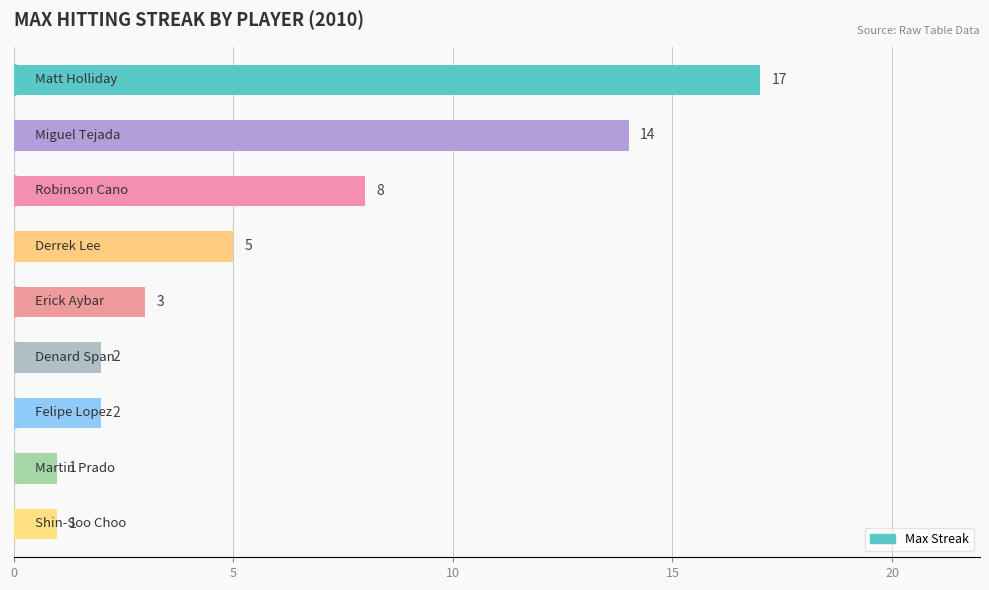

What is the value of the 7th bar from the top?

2